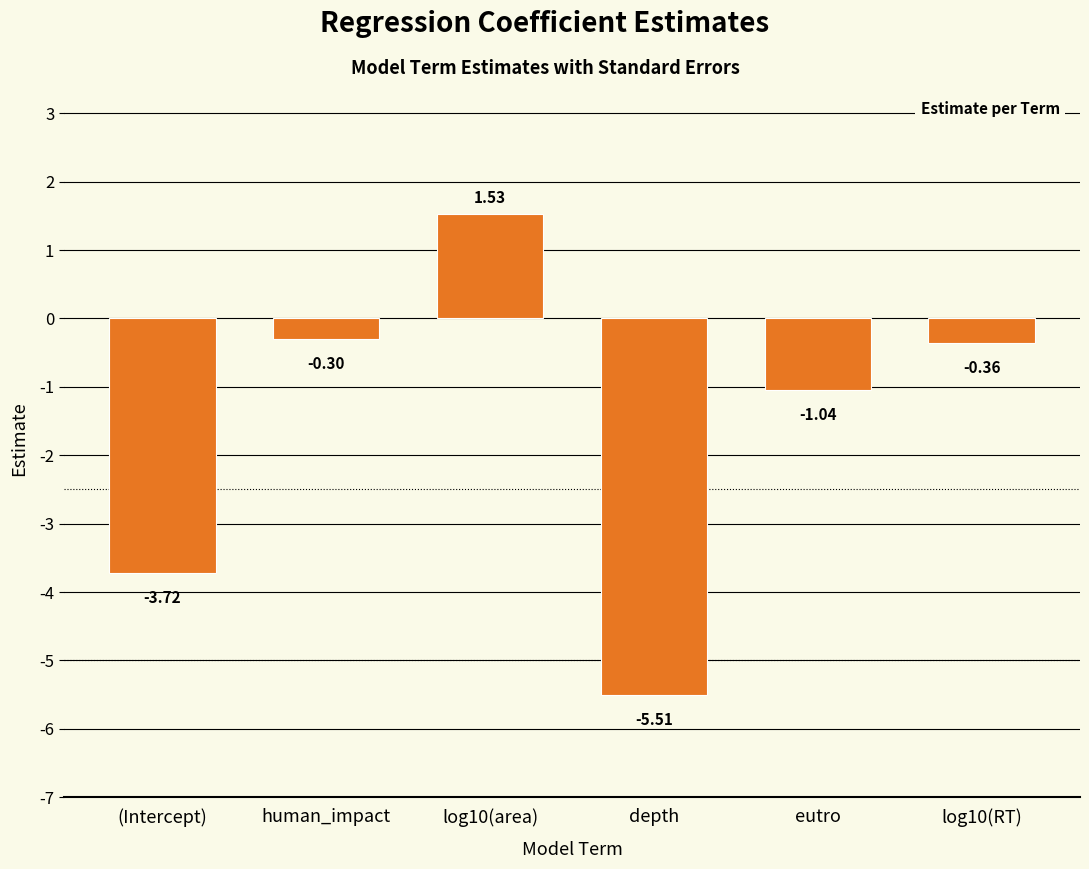

What is the difference between the second highest and second lowest values?

3.4